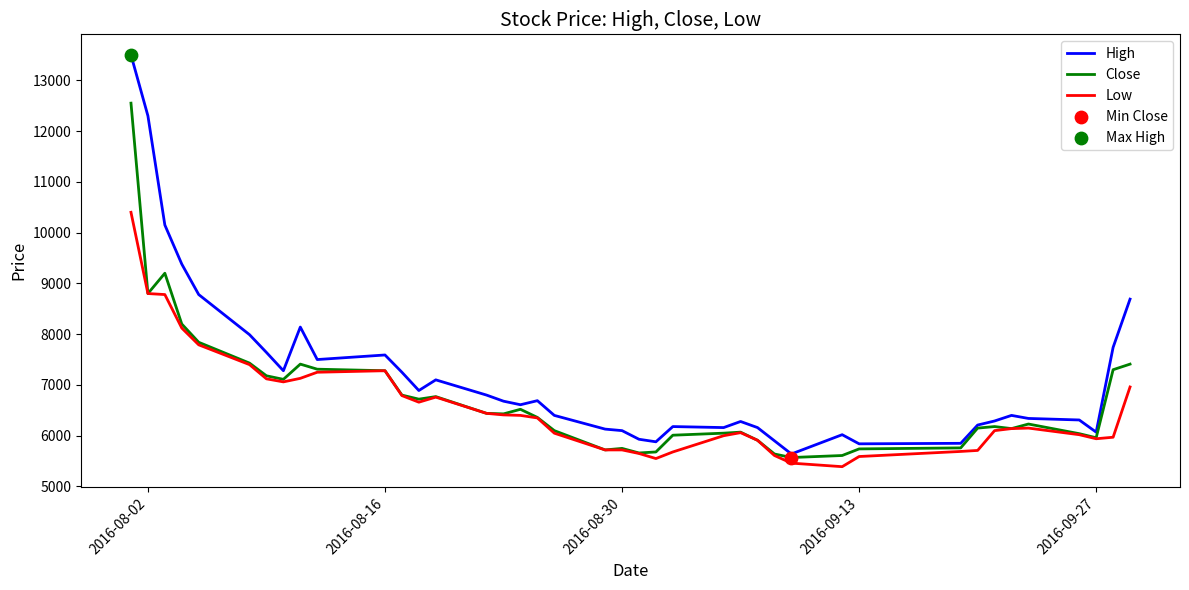

List the series in order of their peak value, highest first.

High, Close, Low